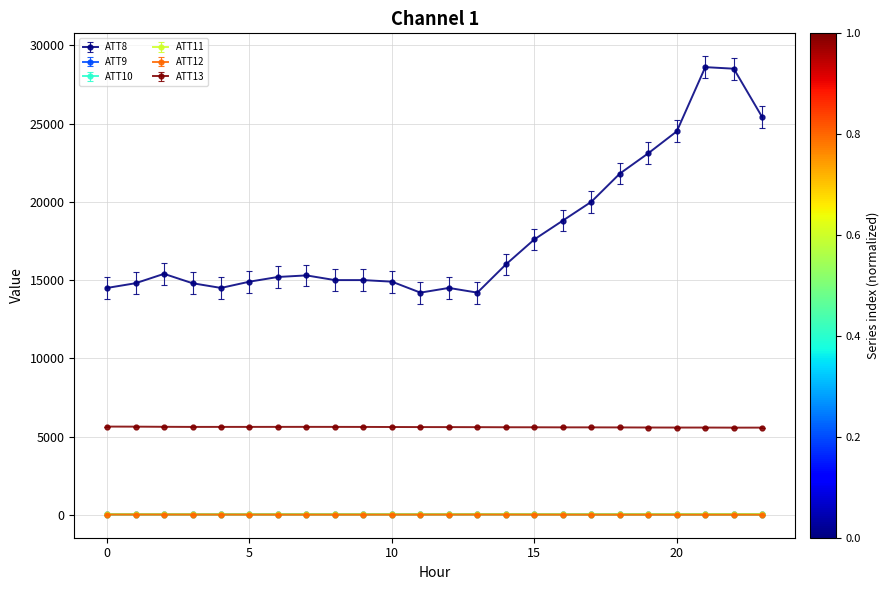

True or false: ATT10 has more than 1 interior local peaks.

True